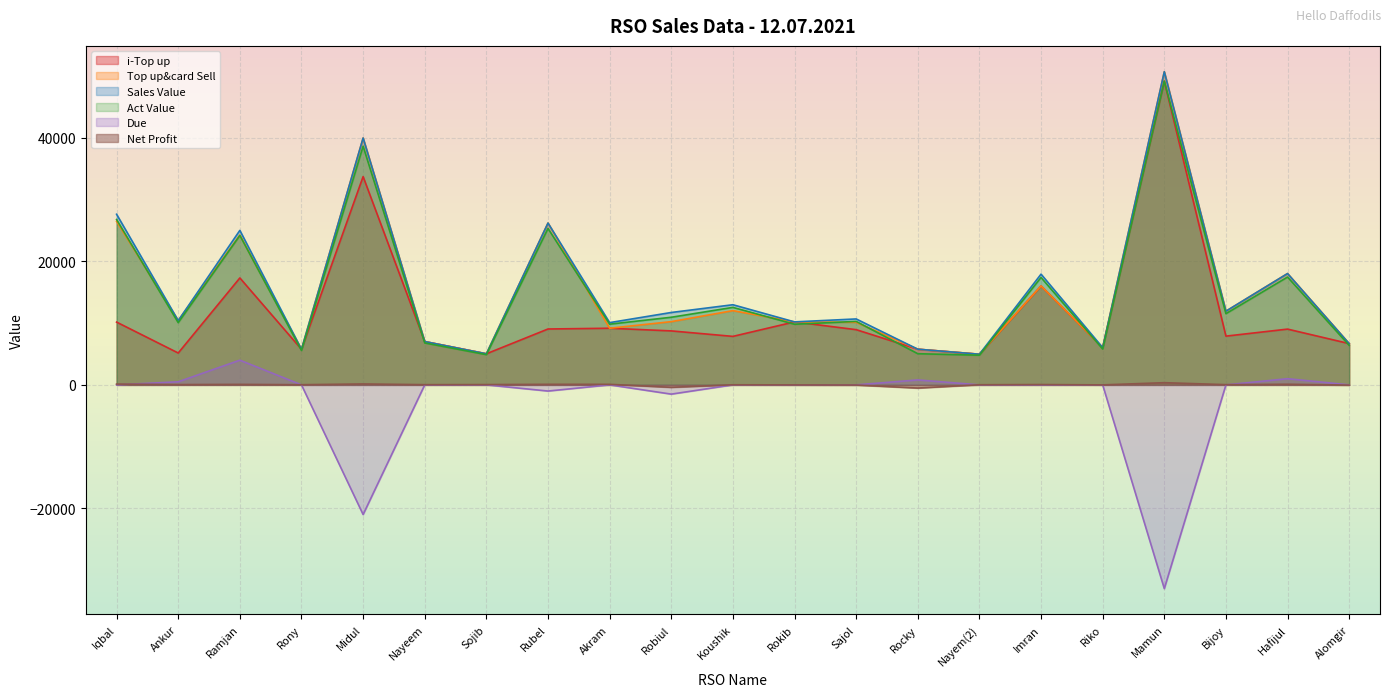

After their last crossing, which series has the higher values: Net Profit or Due?

Due